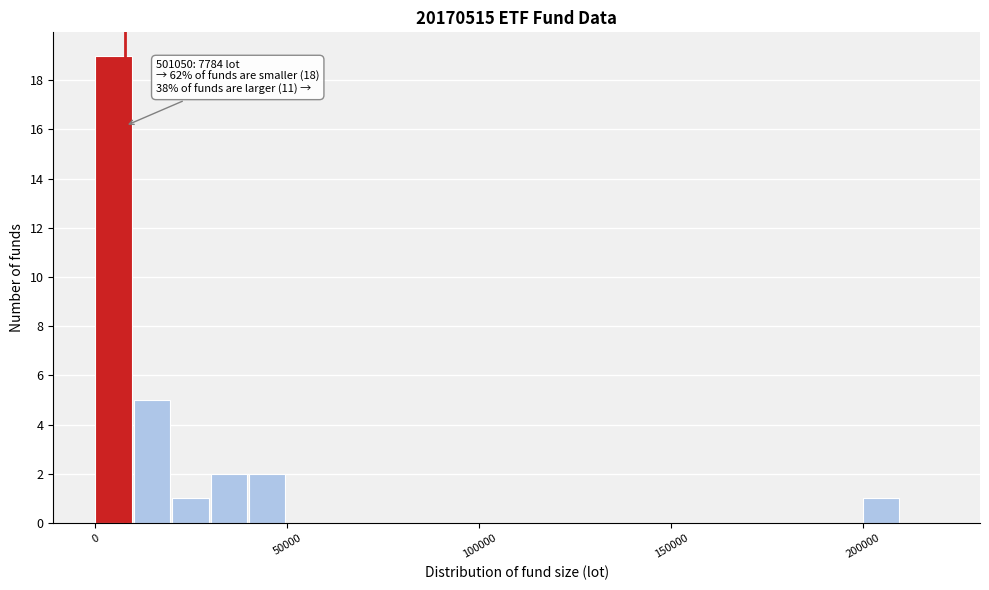

Around what value on the x-axis is the tallest bar? Give the approximate position of its centre, as read against the axis.

5000